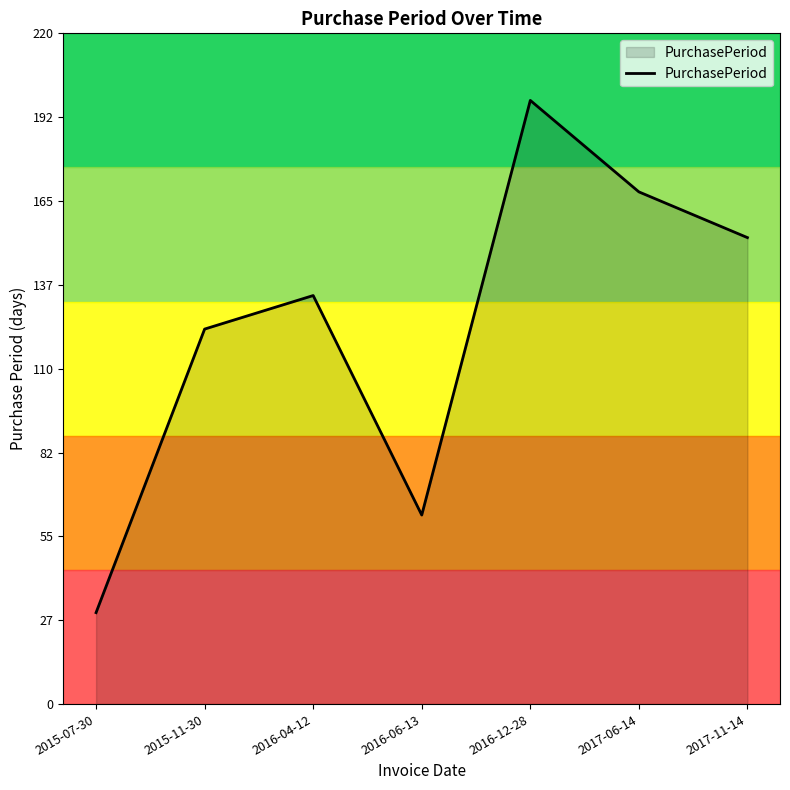

The value at 2016-12-28 is 198. True or false?

True